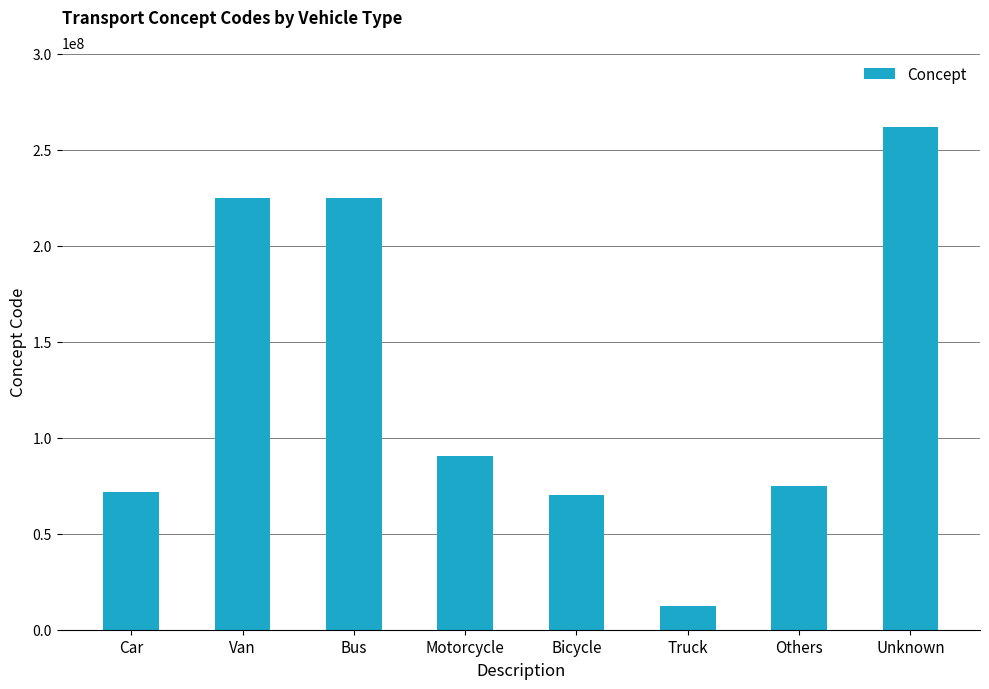

What is the smallest value displayed?

12247004